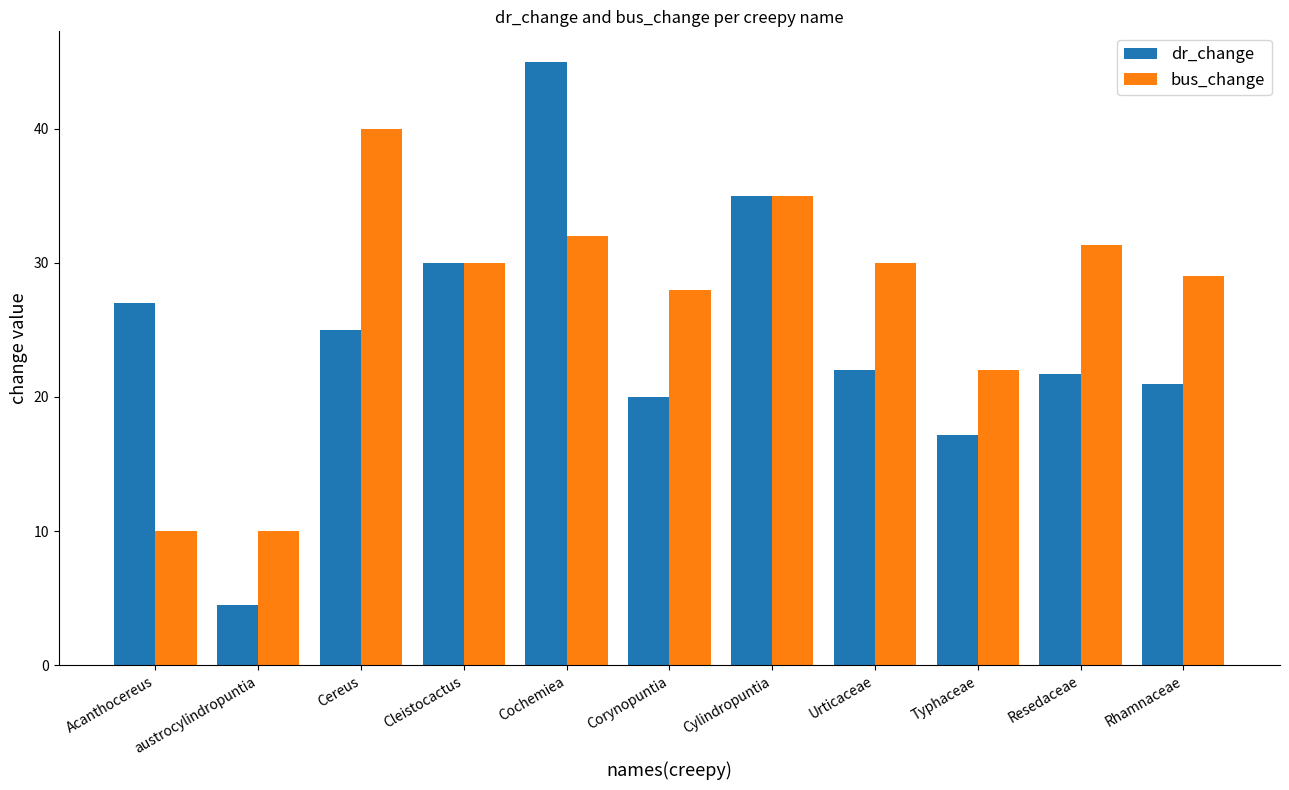

At which category is the sum across all series the highest?

Cochemiea